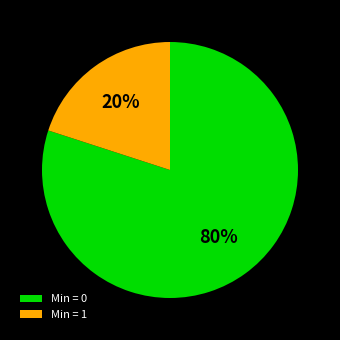

Count the number of slices in the pie.

2